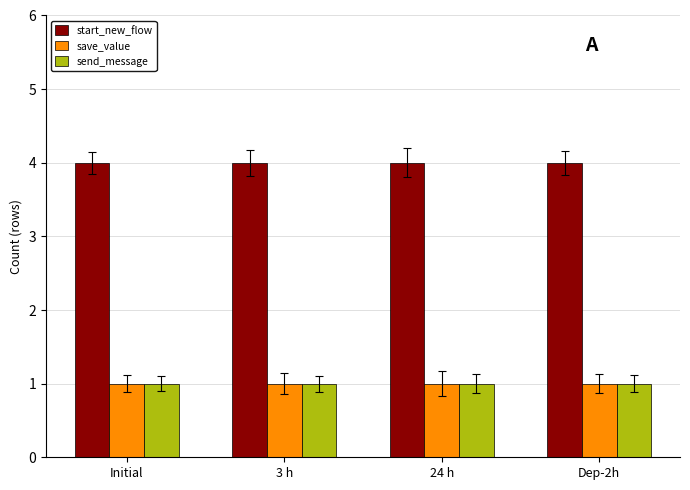

Count the number of categories in the chart.

4